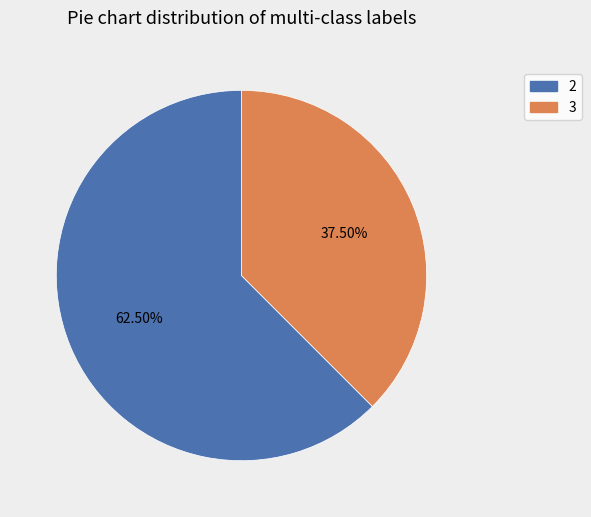

Rank the categories by value from lowest to highest.

3, 2